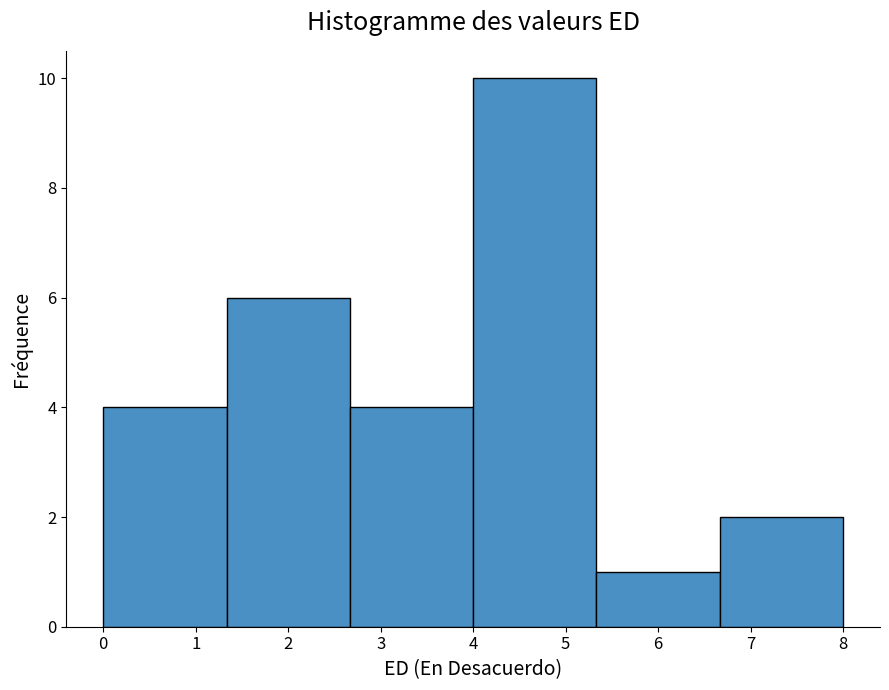

Reading left to right, transcribe this chart: for each bar, give the range it covers on the x-axis and its height. Neither the bar edges nor the heights are printed on the chart, so give them approximately, as read against the axes.

0.0 to 1.3: 4
1.3 to 2.7: 6
2.7 to 4.0: 4
4.0 to 5.3: 10
5.3 to 6.7: 1
6.7 to 8.0: 2